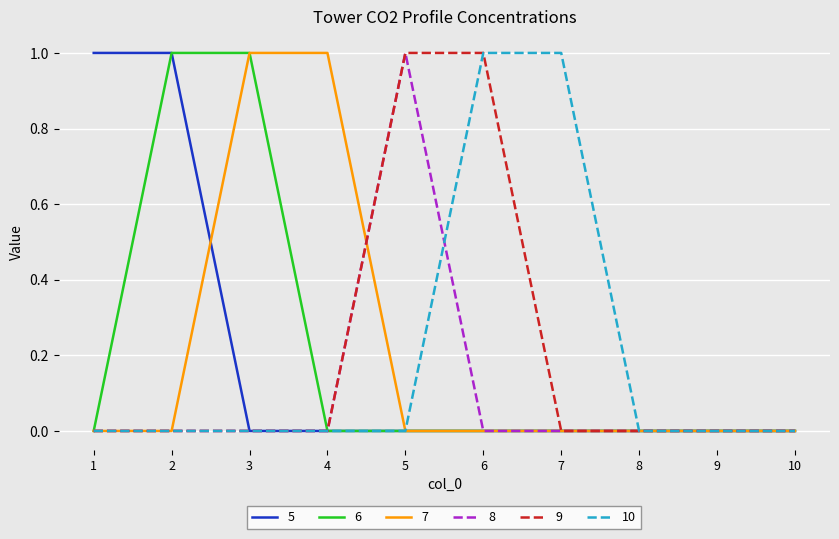

The value of 6 at 4 is -1. True or false?

False